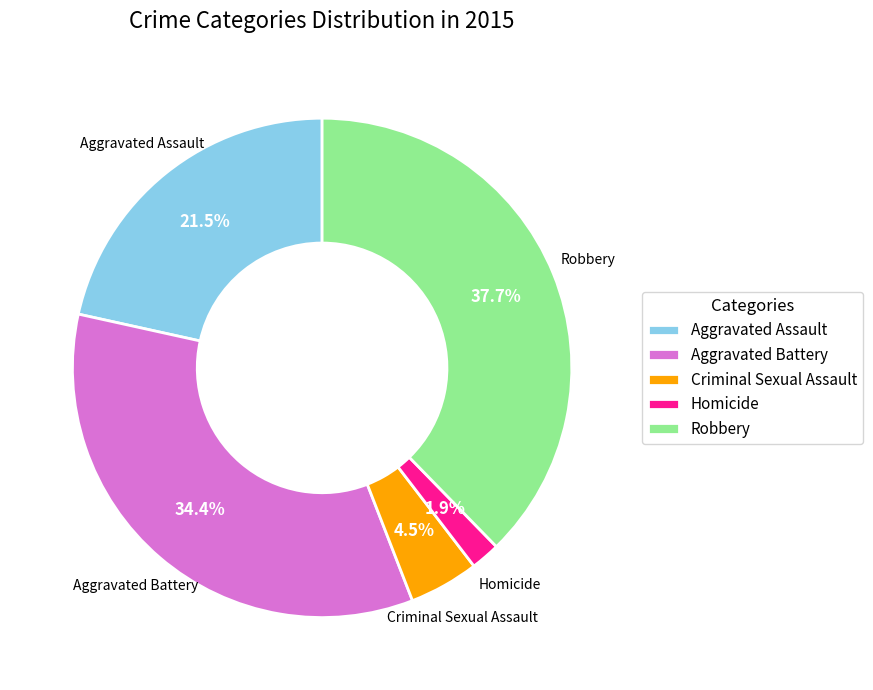

Which category has the smallest portion of the pie?

Homicide